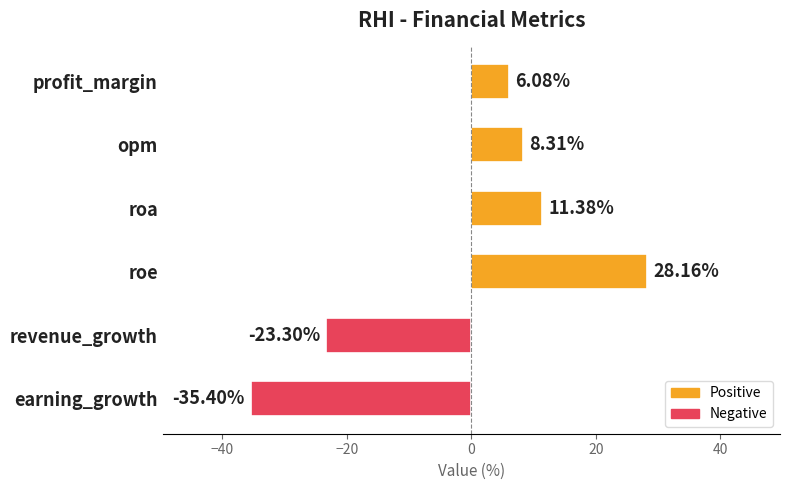

What is the label of the 4th bar from the top?

roe